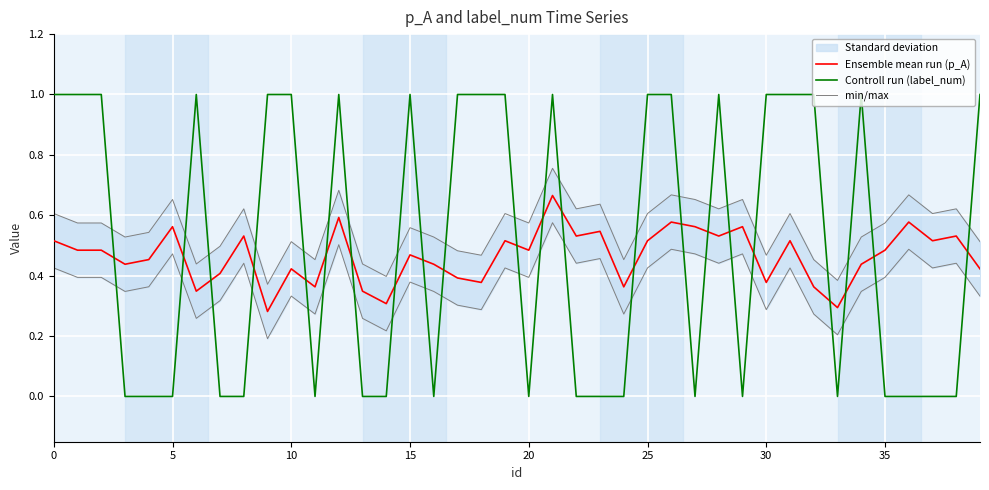

What is the difference between the Controll run (label_num) values at 23 and 28?

1.0